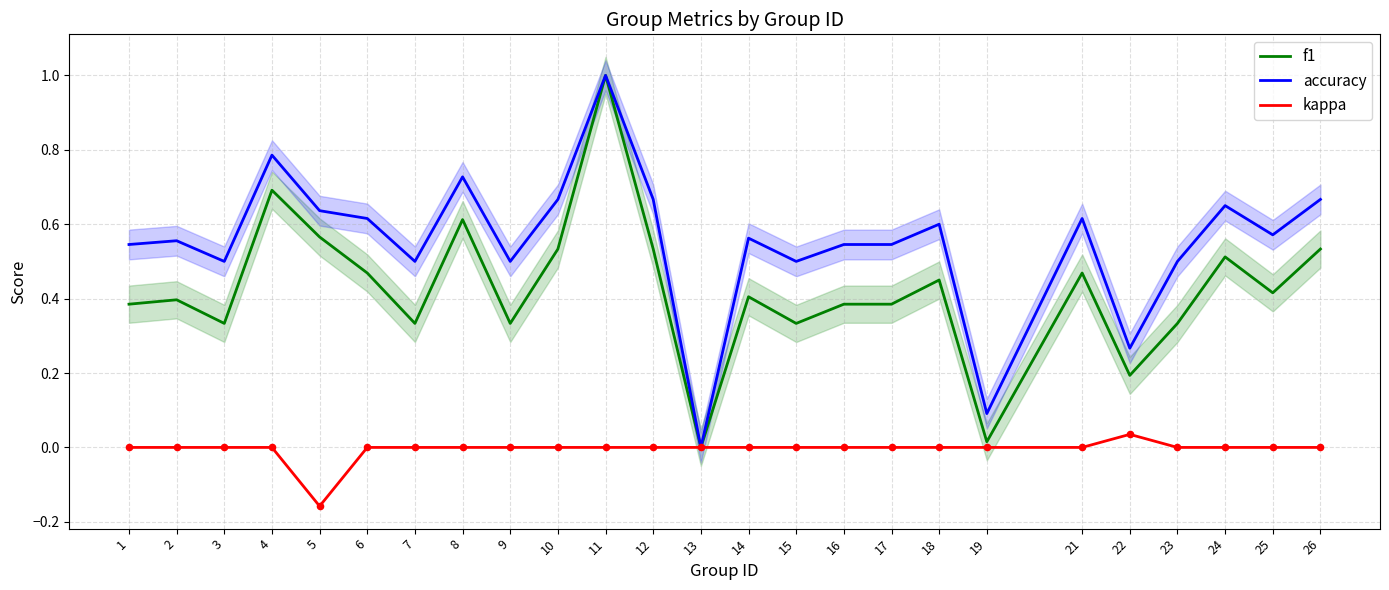

Which series reaches the minimum Y coordinate?

kappa